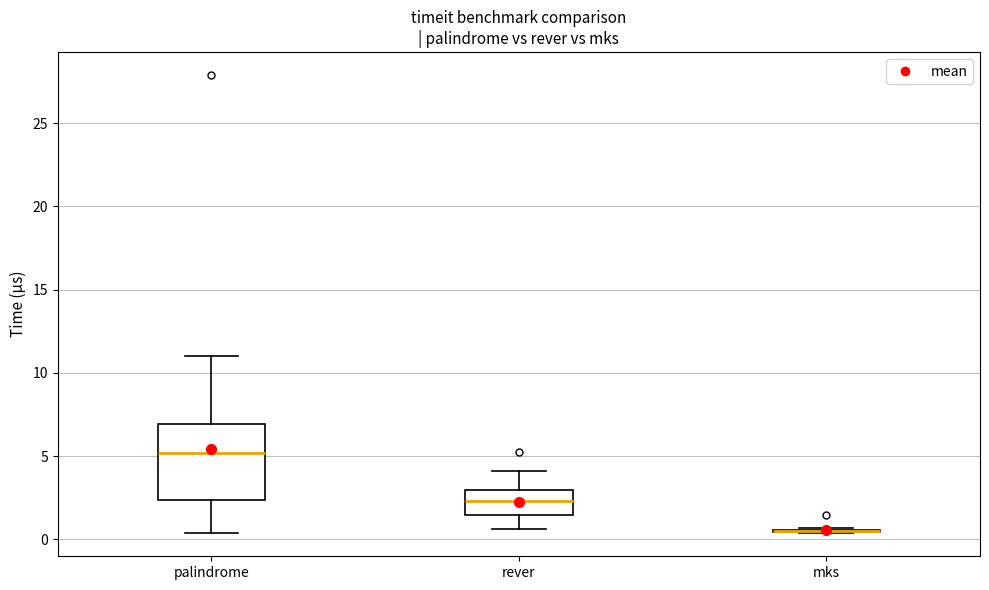

Which box is the tallest, from its lower edge to its upper edge?

palindrome